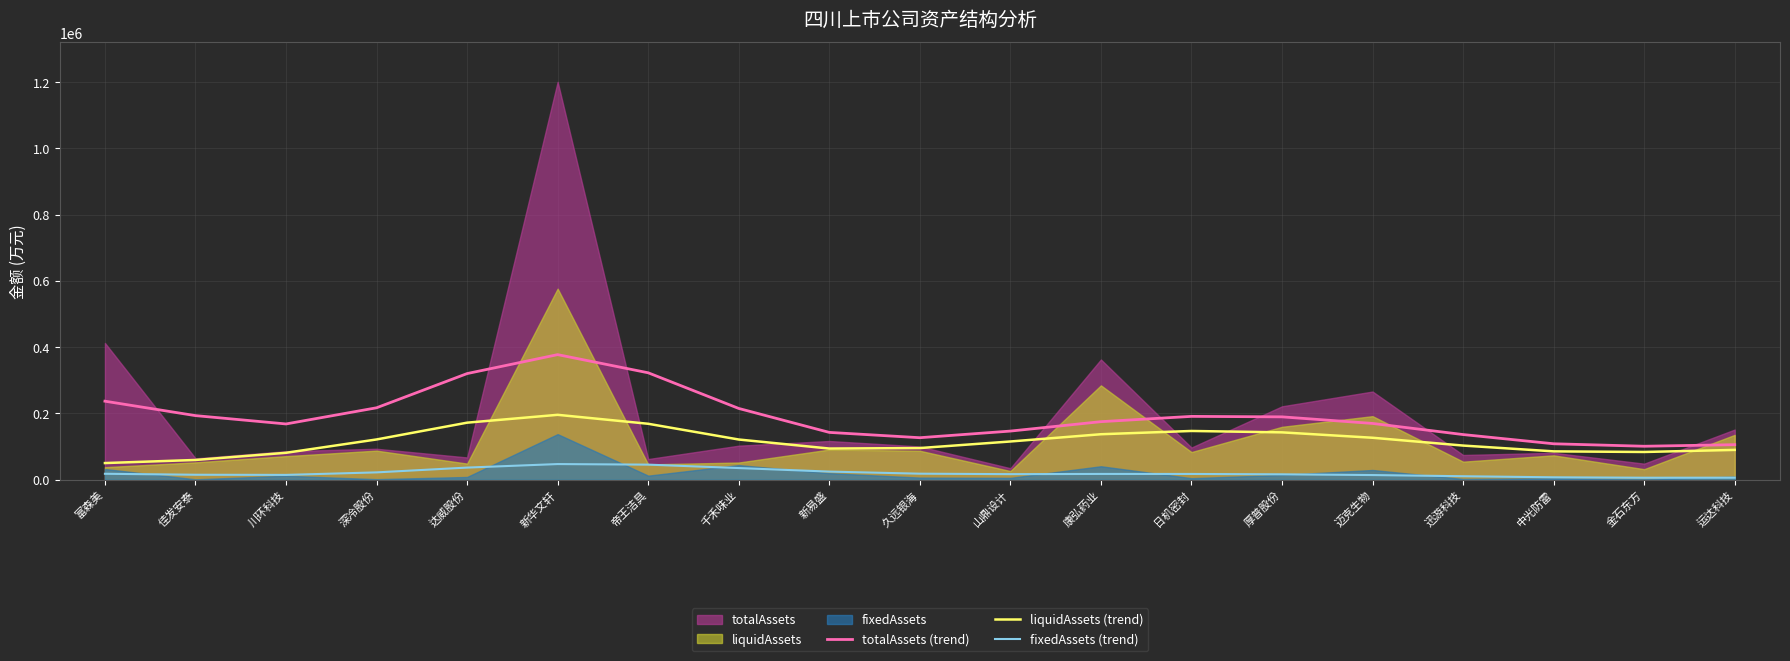

What is the value of the totalAssets (trend) point at the 7th from the left?

322598.4